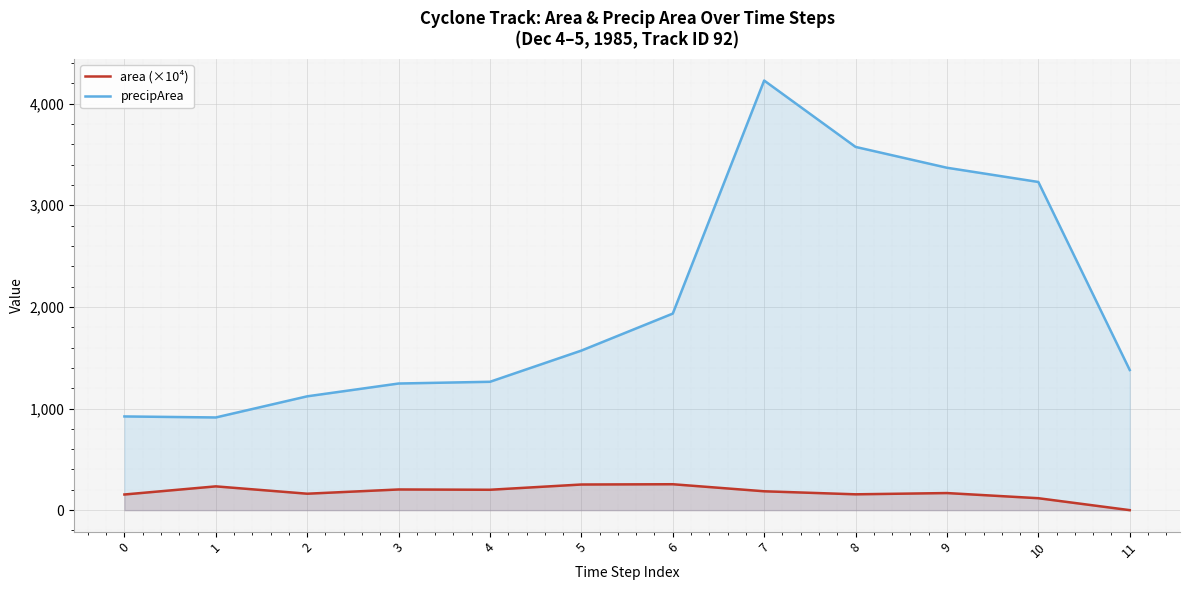

What is the minimum value for precipArea?

912.0